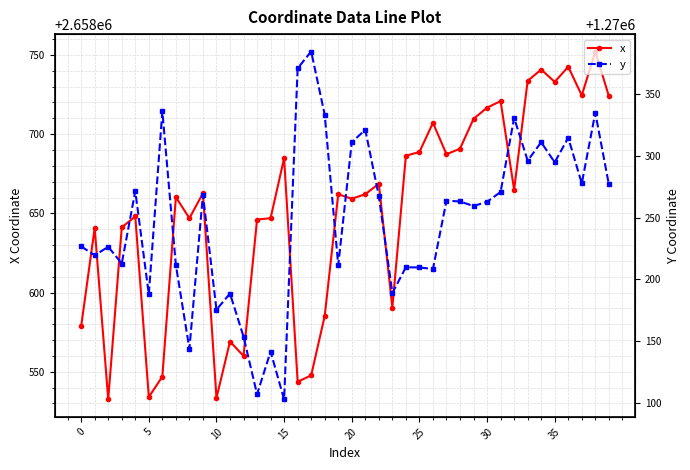

List the series in order of their peak value, highest first.

x, y